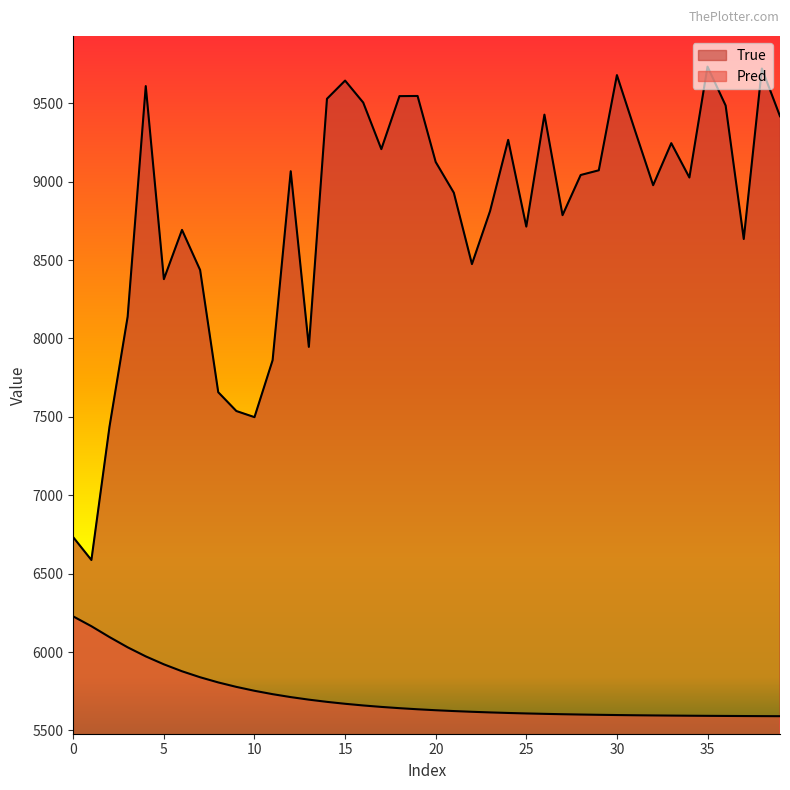

How many lines are shown in the chart?

2